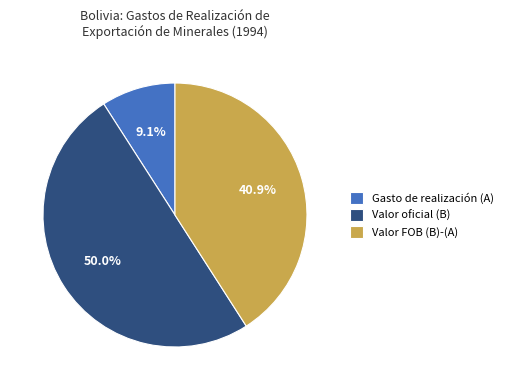

Which has a higher value, Valor FOB (B)-(A) or Gasto de realización (A)?

Valor FOB (B)-(A)